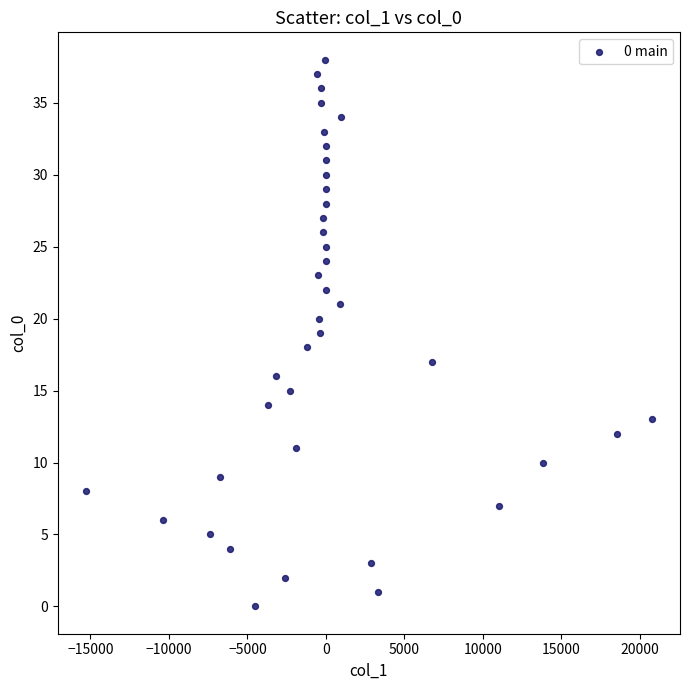

What is the range of Y values (max minus min)?

38